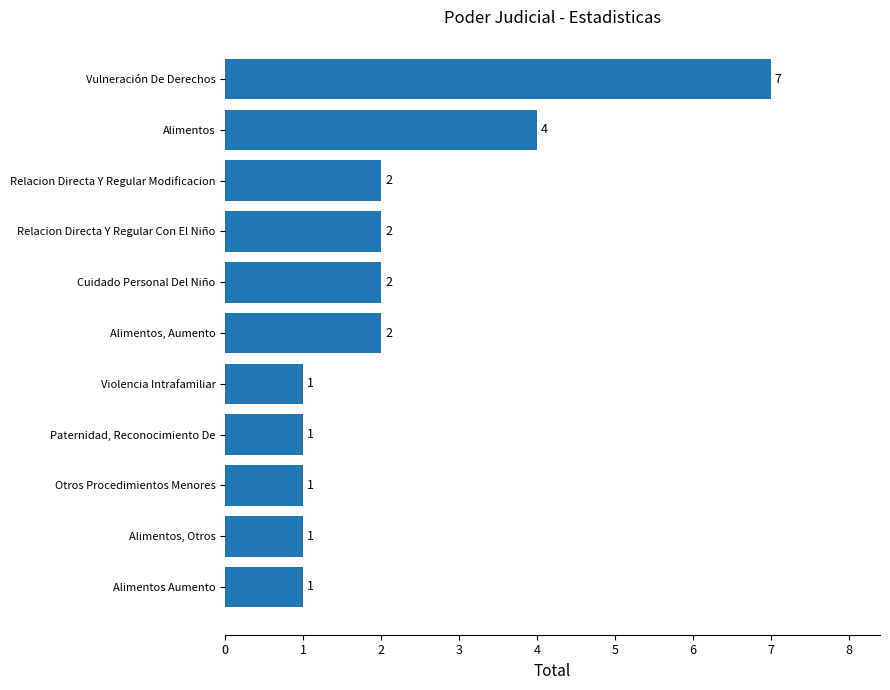

What is the difference between the second highest and minimum values?

3